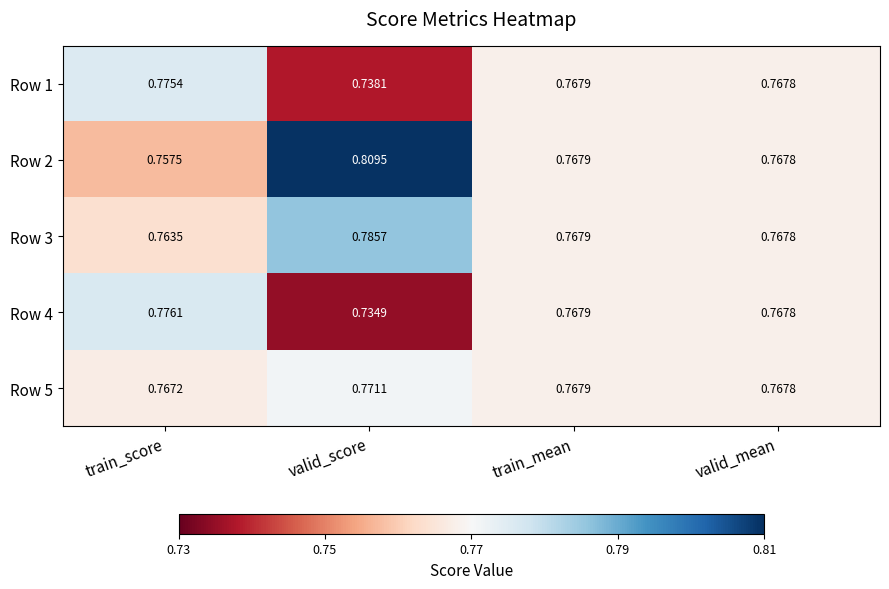

At which category is the sum across all series the highest?

train_score